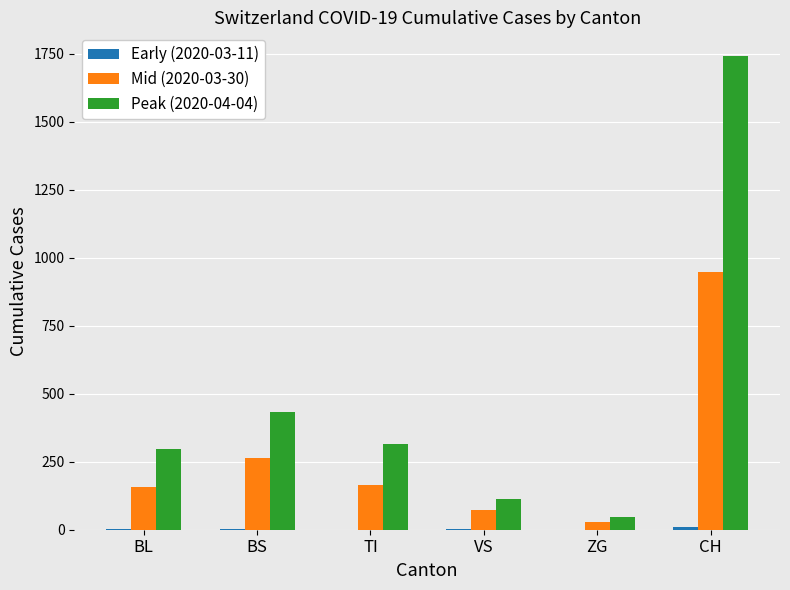

What is the maximum value shown in the chart?

1742